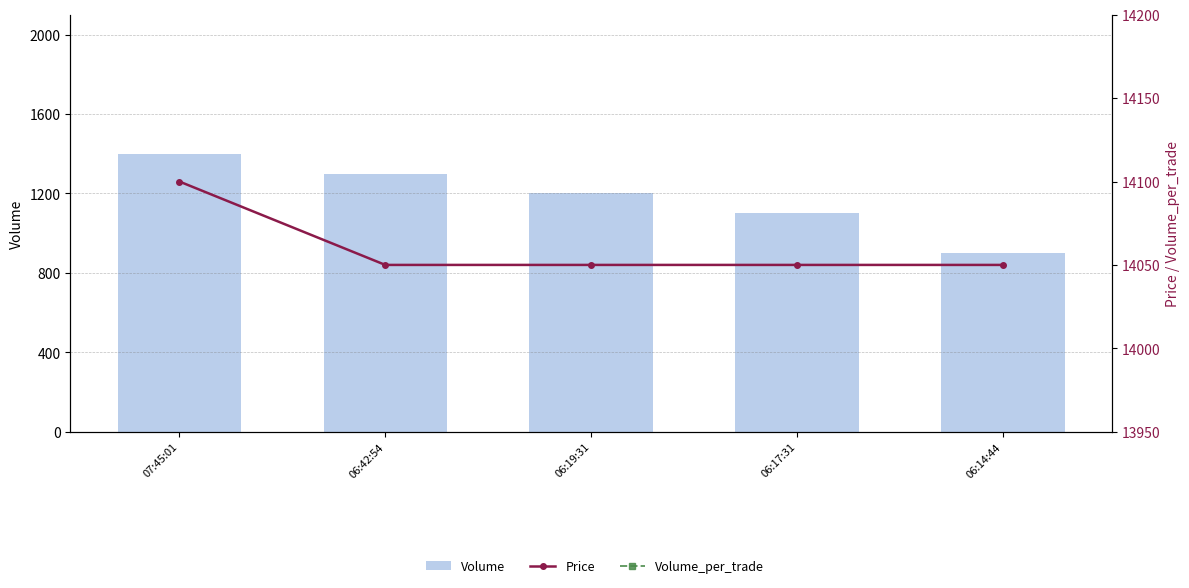

Count the Volume_per_trade values in the range 100 to 200.

4